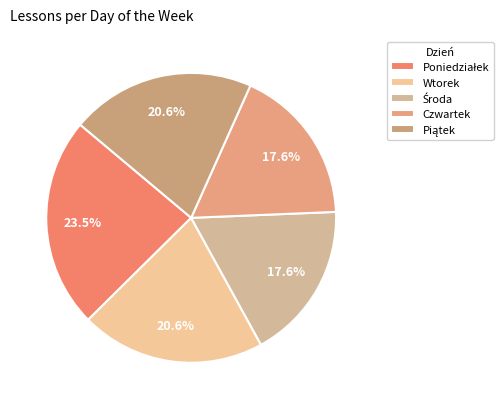

Count the number of slices in the pie.

5